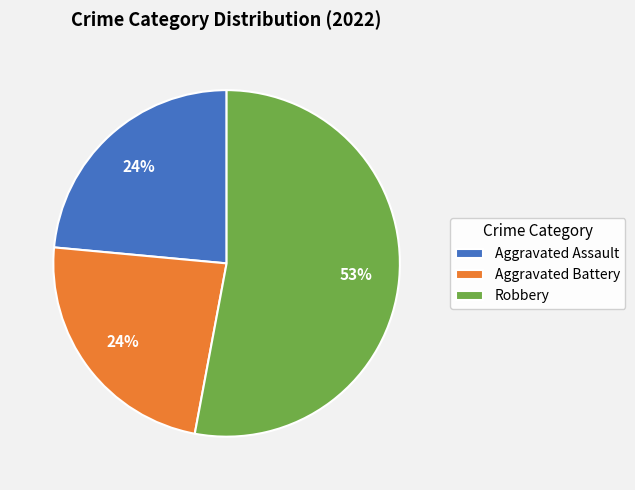

Do Aggravated Assault and Robbery together represent more than half of the pie?

Yes